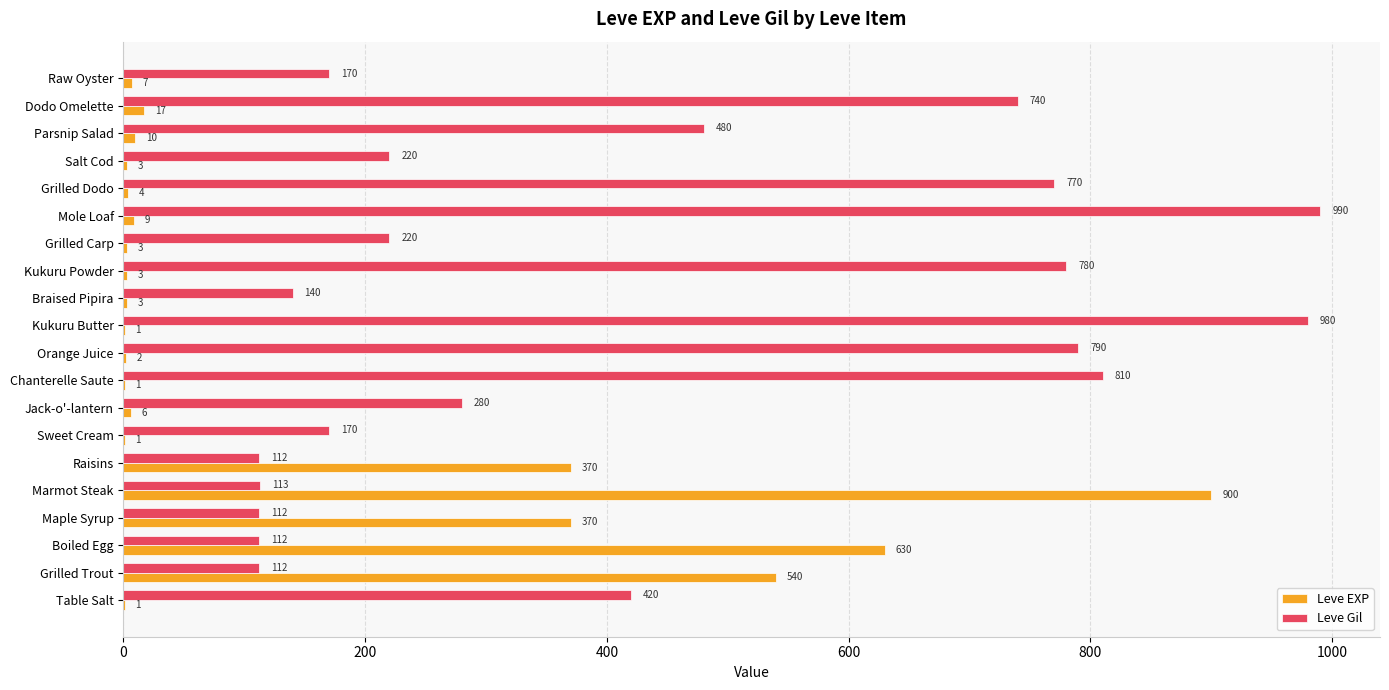

What is the sum of the Leve Gil values at Boiled Egg and Jack-o'-lantern?

392